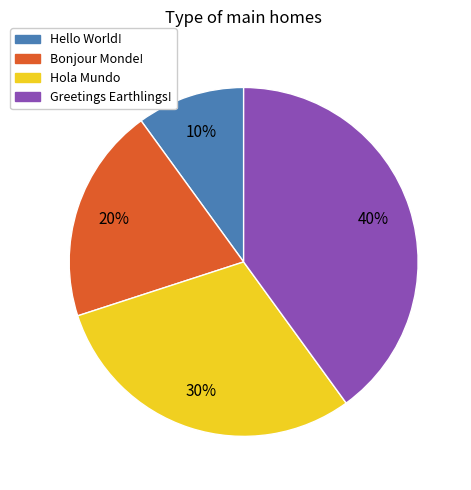

Count the number of slices in the pie.

4